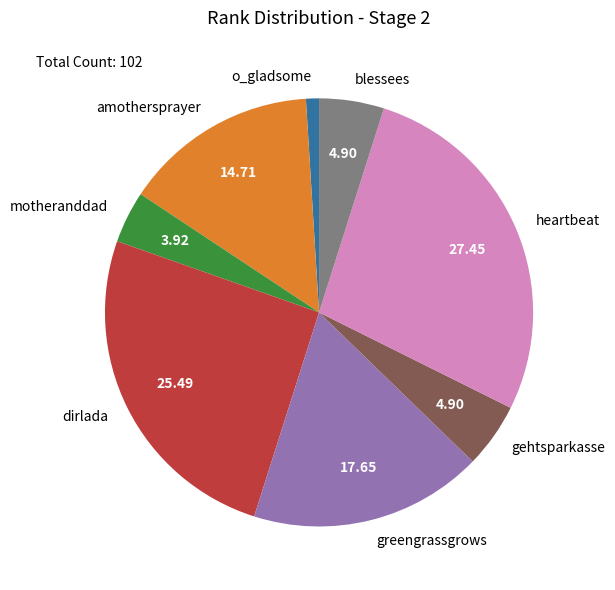

Count the number of slices in the pie.

8